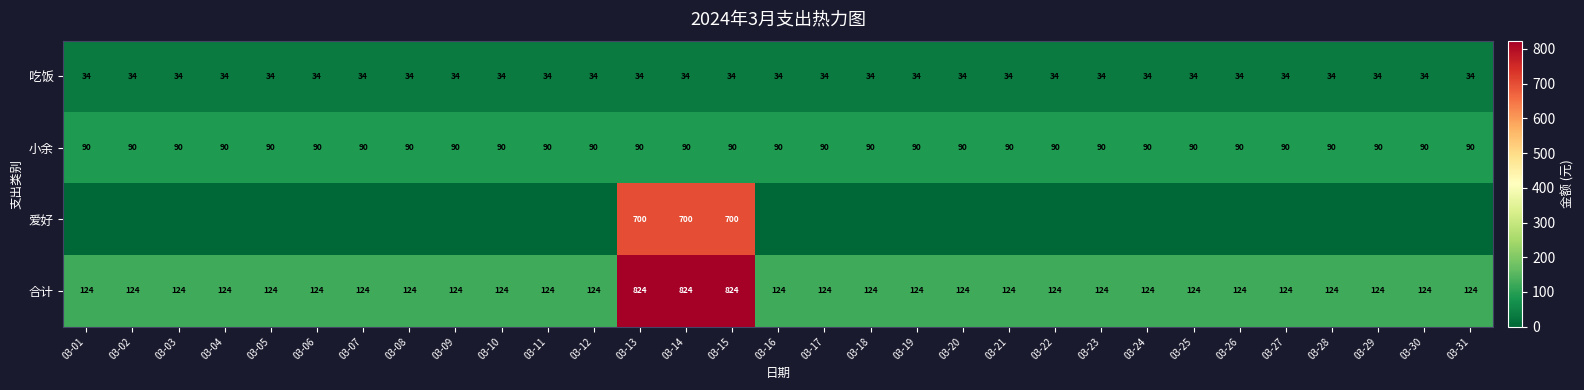

The value of 合计 at 03-05 is 34. True or false?

False